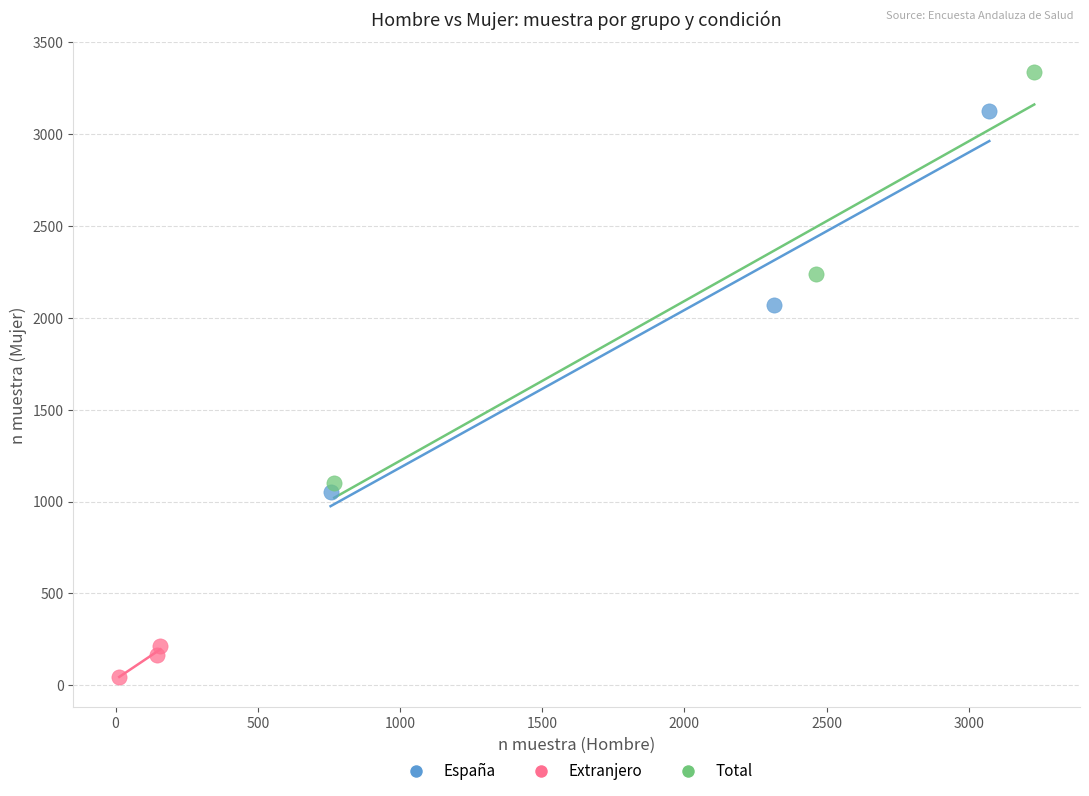

Which series has the largest Y range (max minus min)?

Total